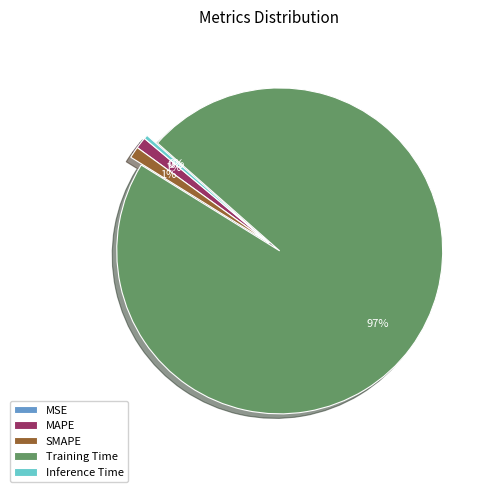

To the nearest percent, what is the average slice percentage?

20%